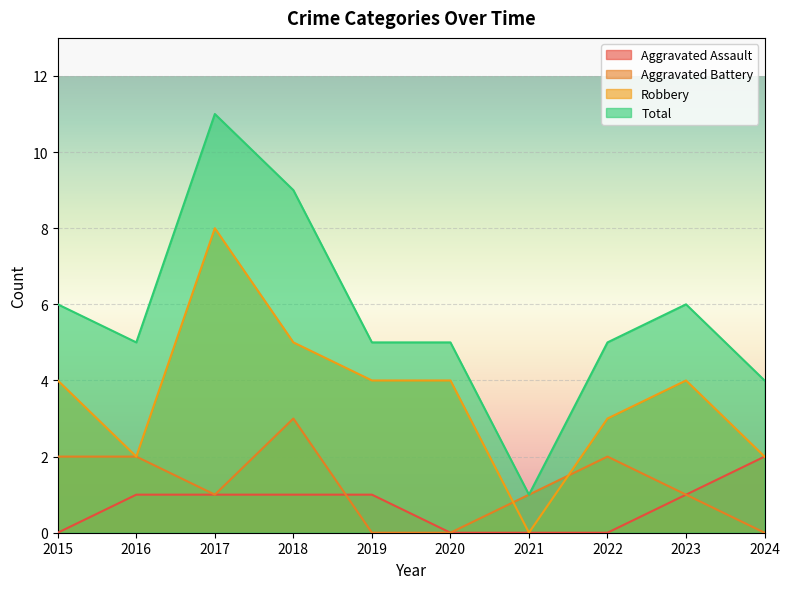

Which category has the lowest value in the Total series?

2021